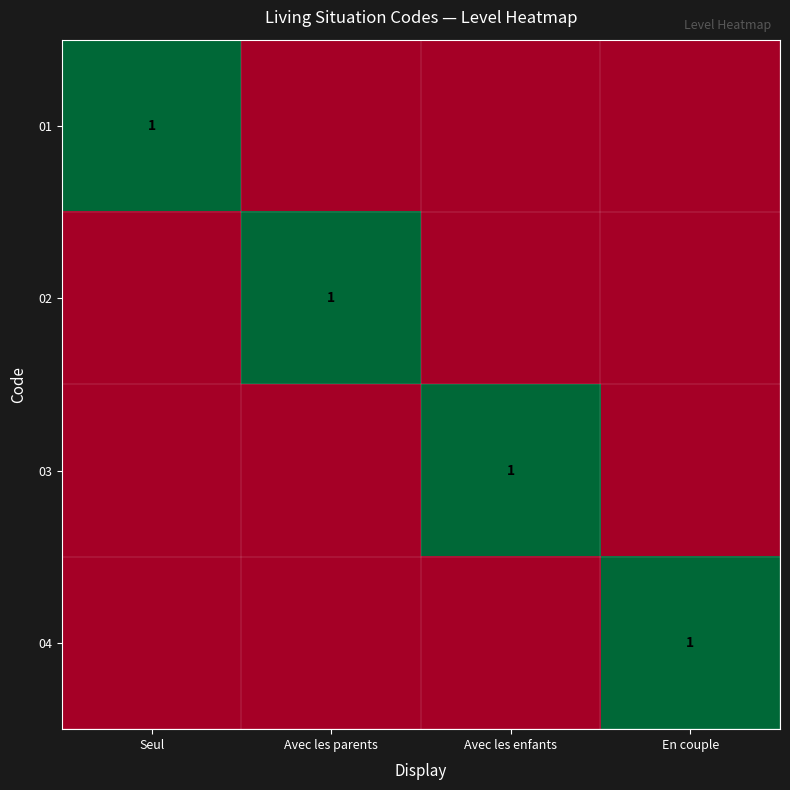

Count the number of categories in the chart.

4